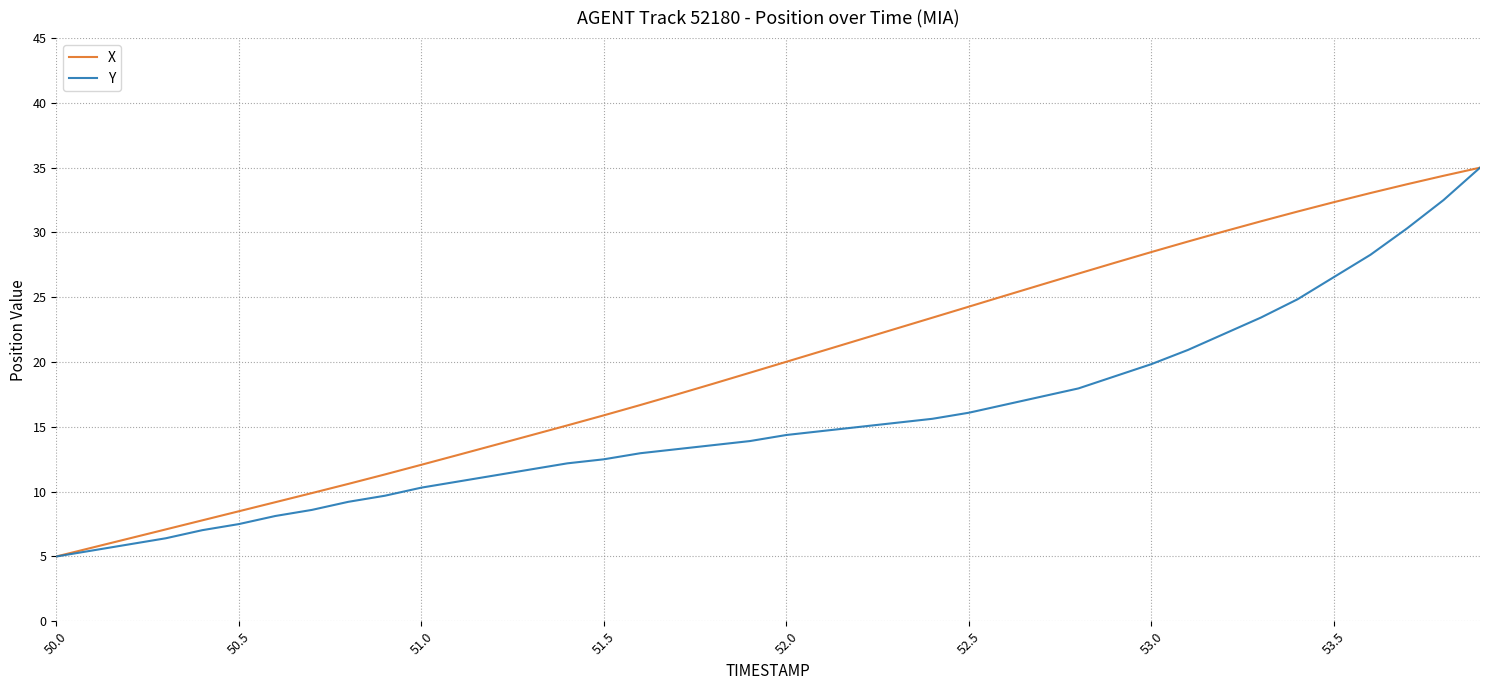

What is the difference between the second highest and minimum values in the Y series?

27.5